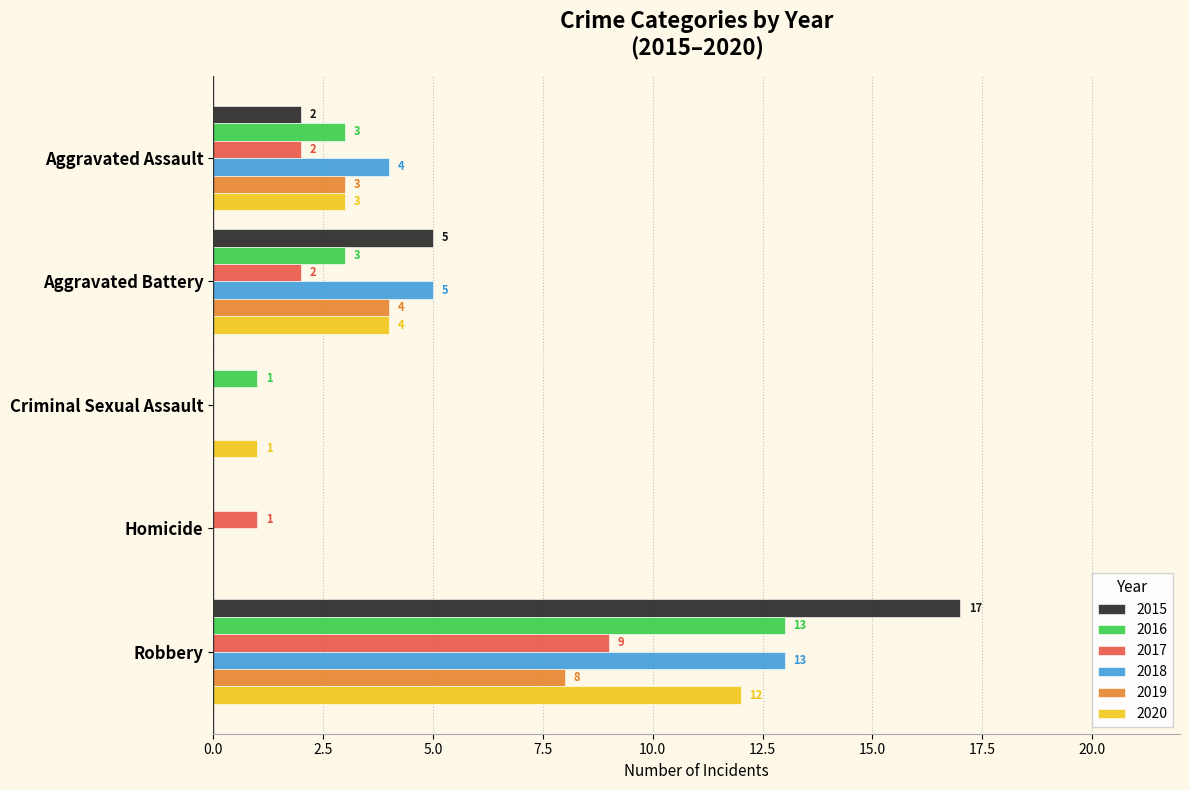

Between Aggravated Assault and Homicide, which series saw the biggest shift?

2018